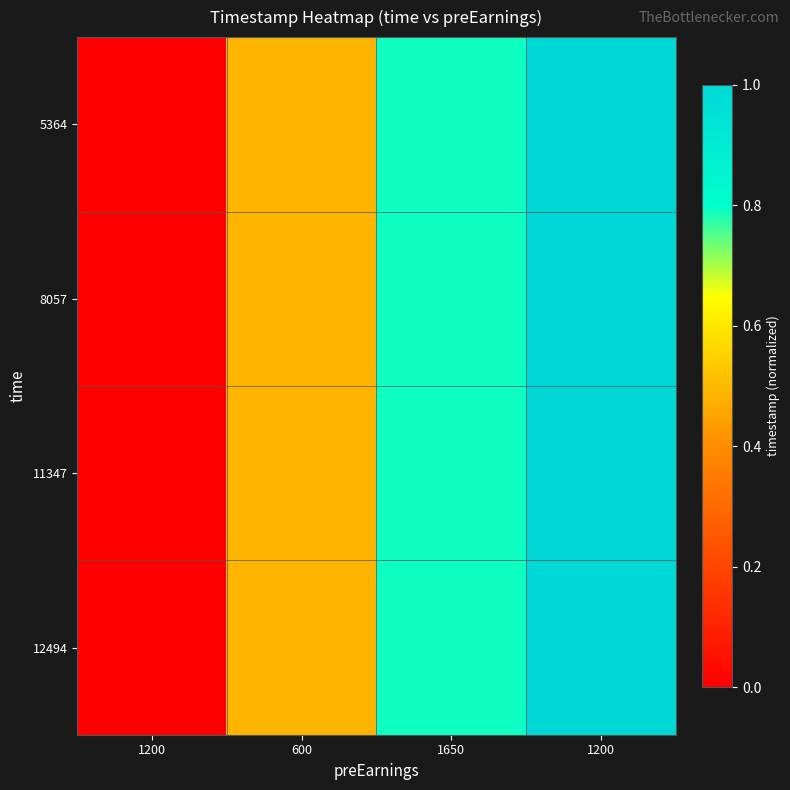

At which category is the sum across all series the highest?

1200